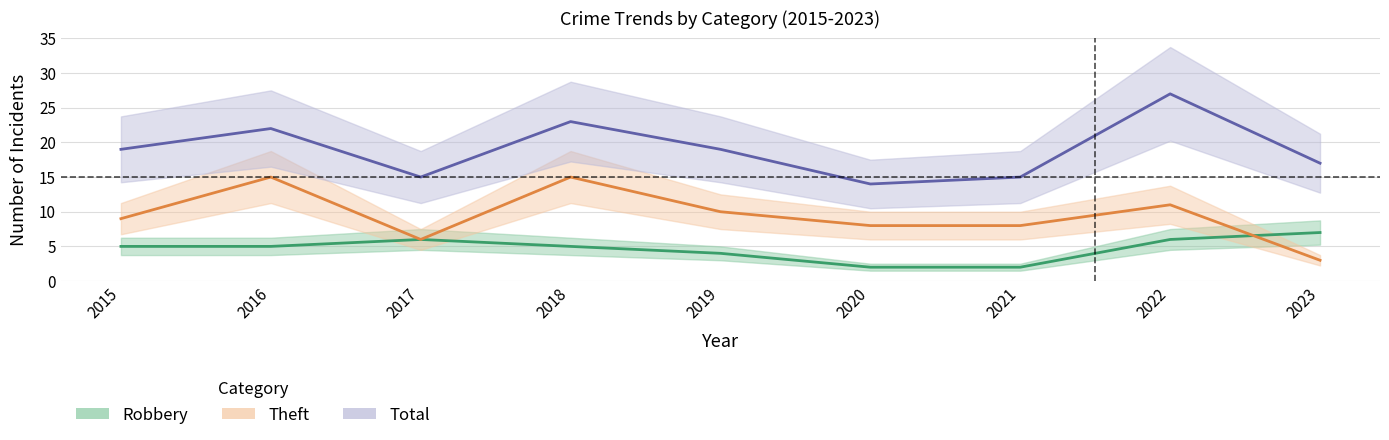

What is the minimum value shown in the chart?

2